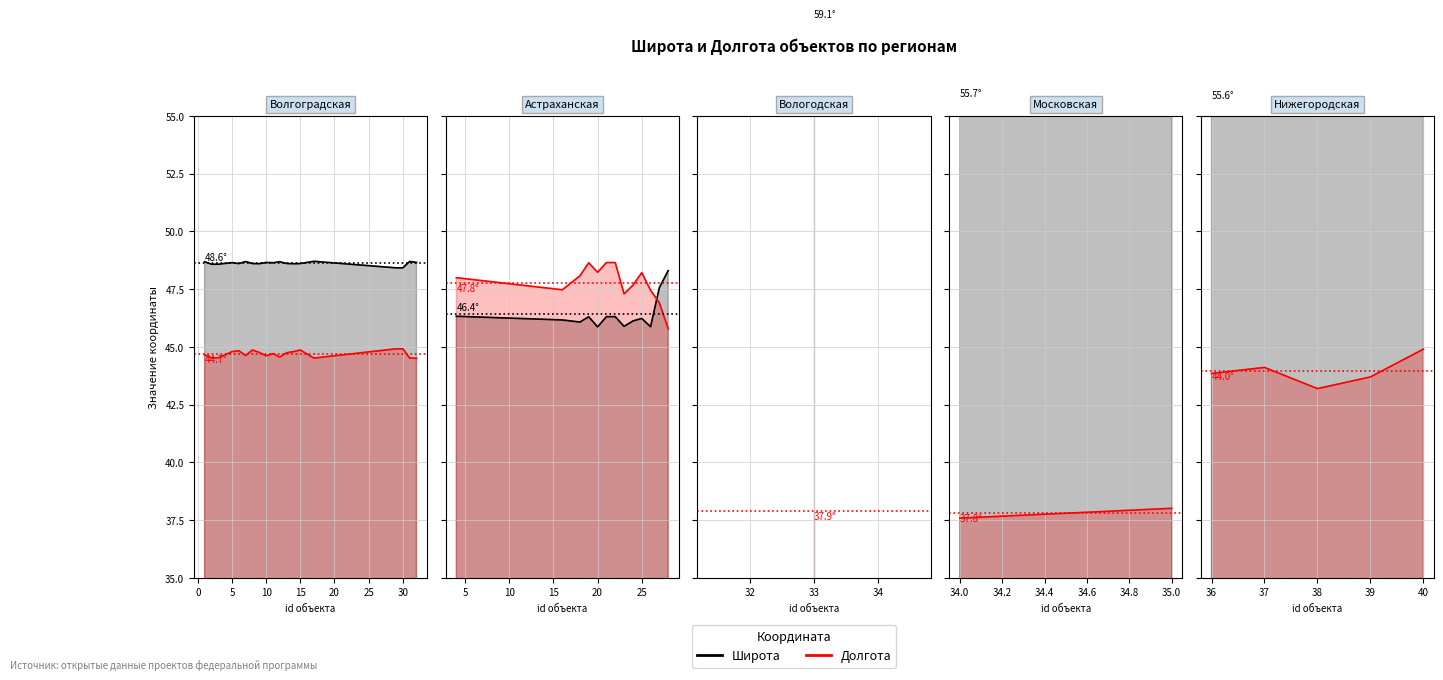

Is it true that Широта equals 91.7 at 40?

False